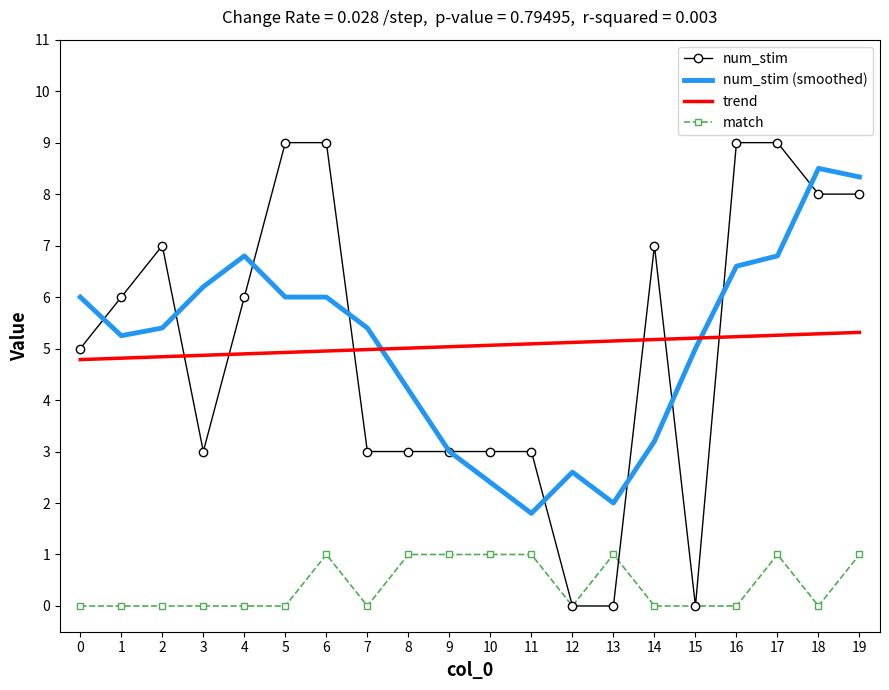

The num_stim (smoothed) series shows 0.7 at 11. True or false?

False